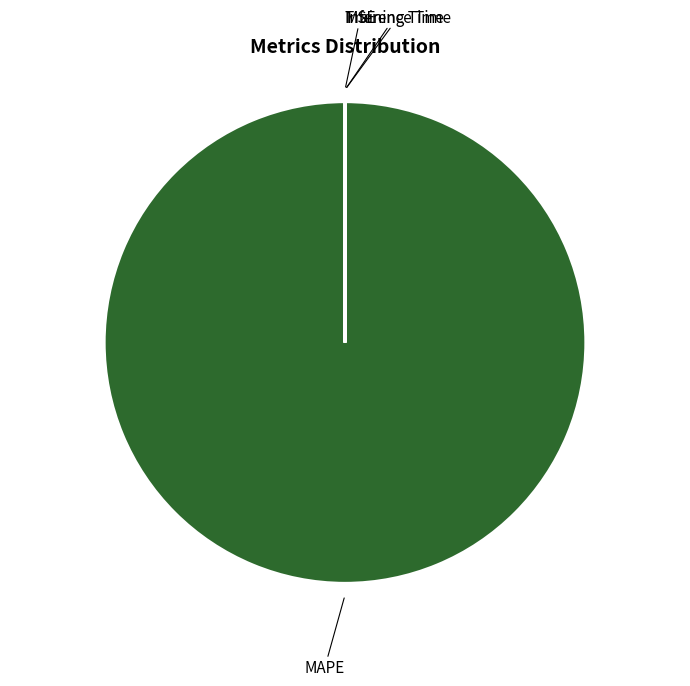

Is there any slice that represents more than half of the pie?

Yes